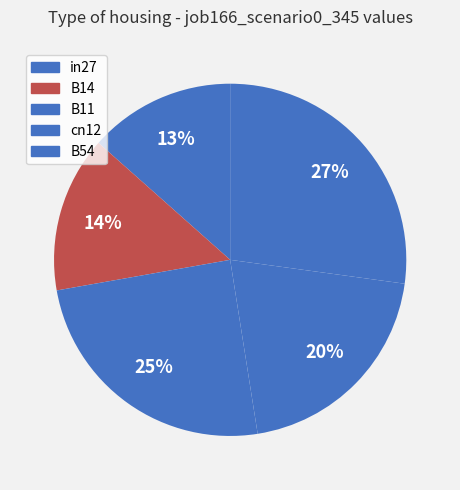

To the nearest percent, what percentage of the pie is cn12?

20%